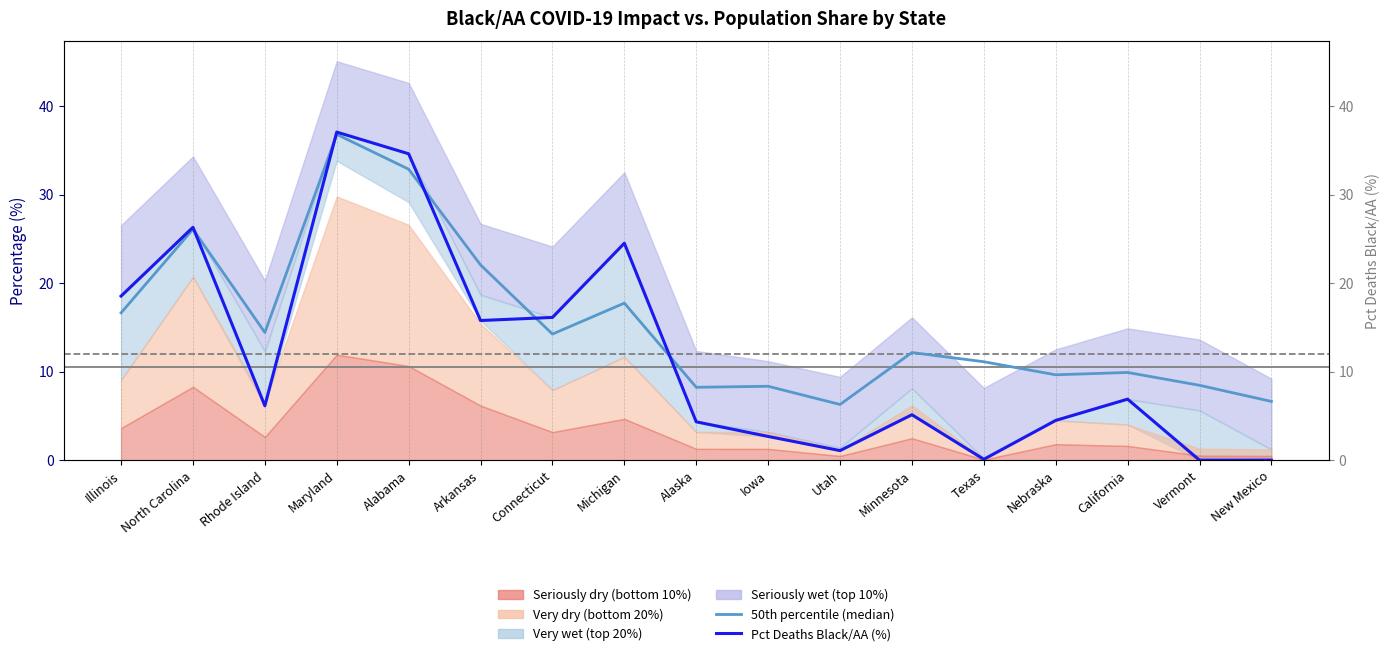

What is the label of the 16th point from the left?

Vermont